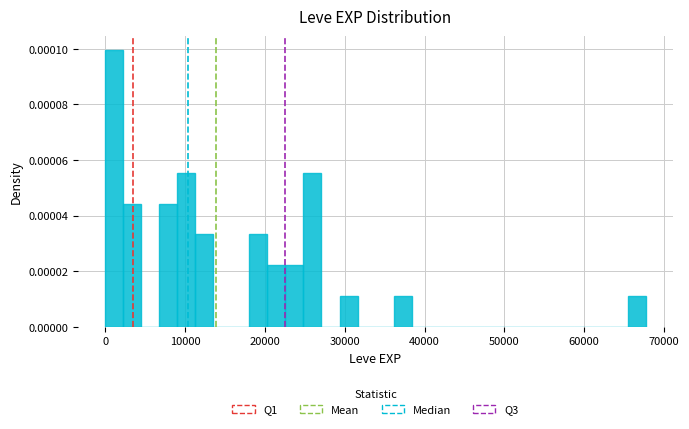

Read against the x-axis, roughly where is the centre of the tallest bar?

1000